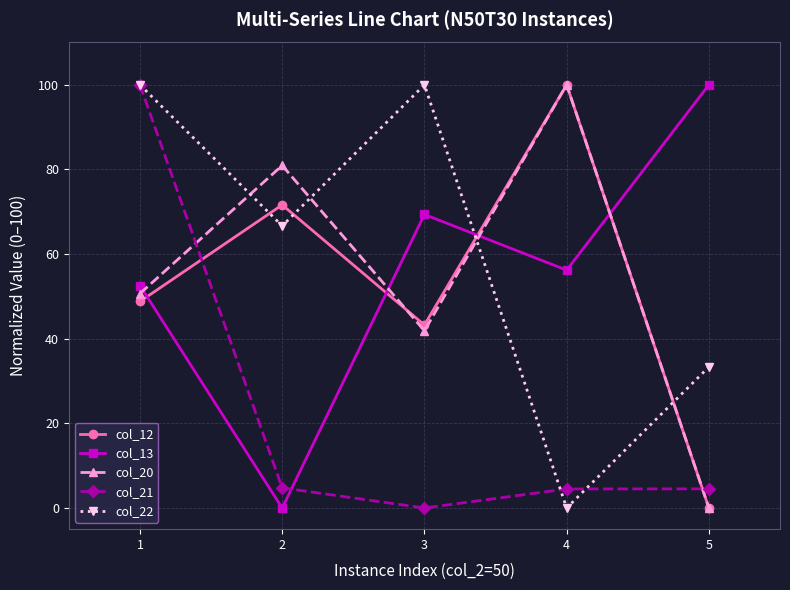

True or false: col_22 and col_20 cross at least once.

True